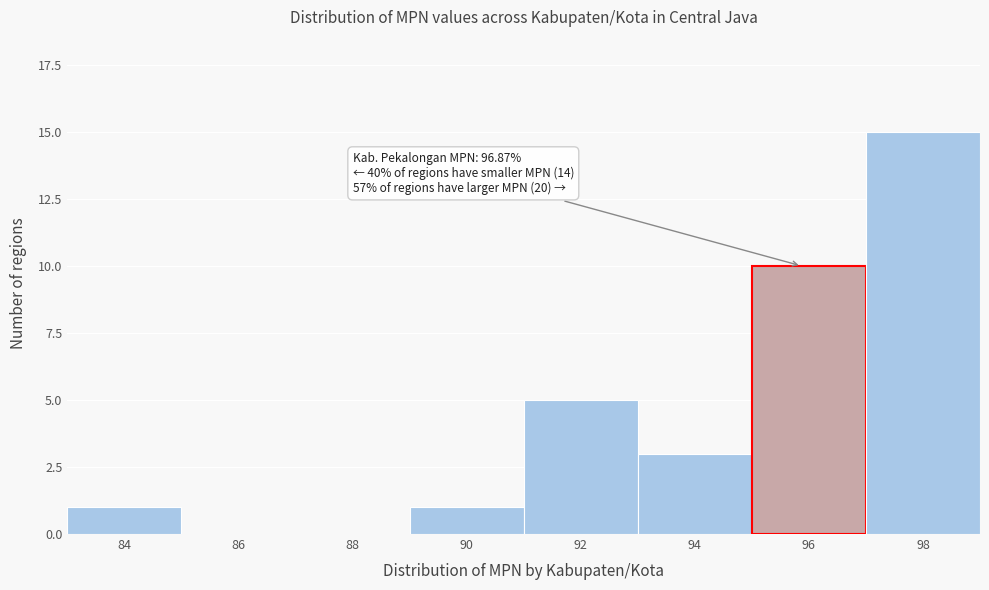

Reading left to right, extract all data points from this chart.

84=1	86=0	88=0	90=1	92=5	94=3	96=10	98=15